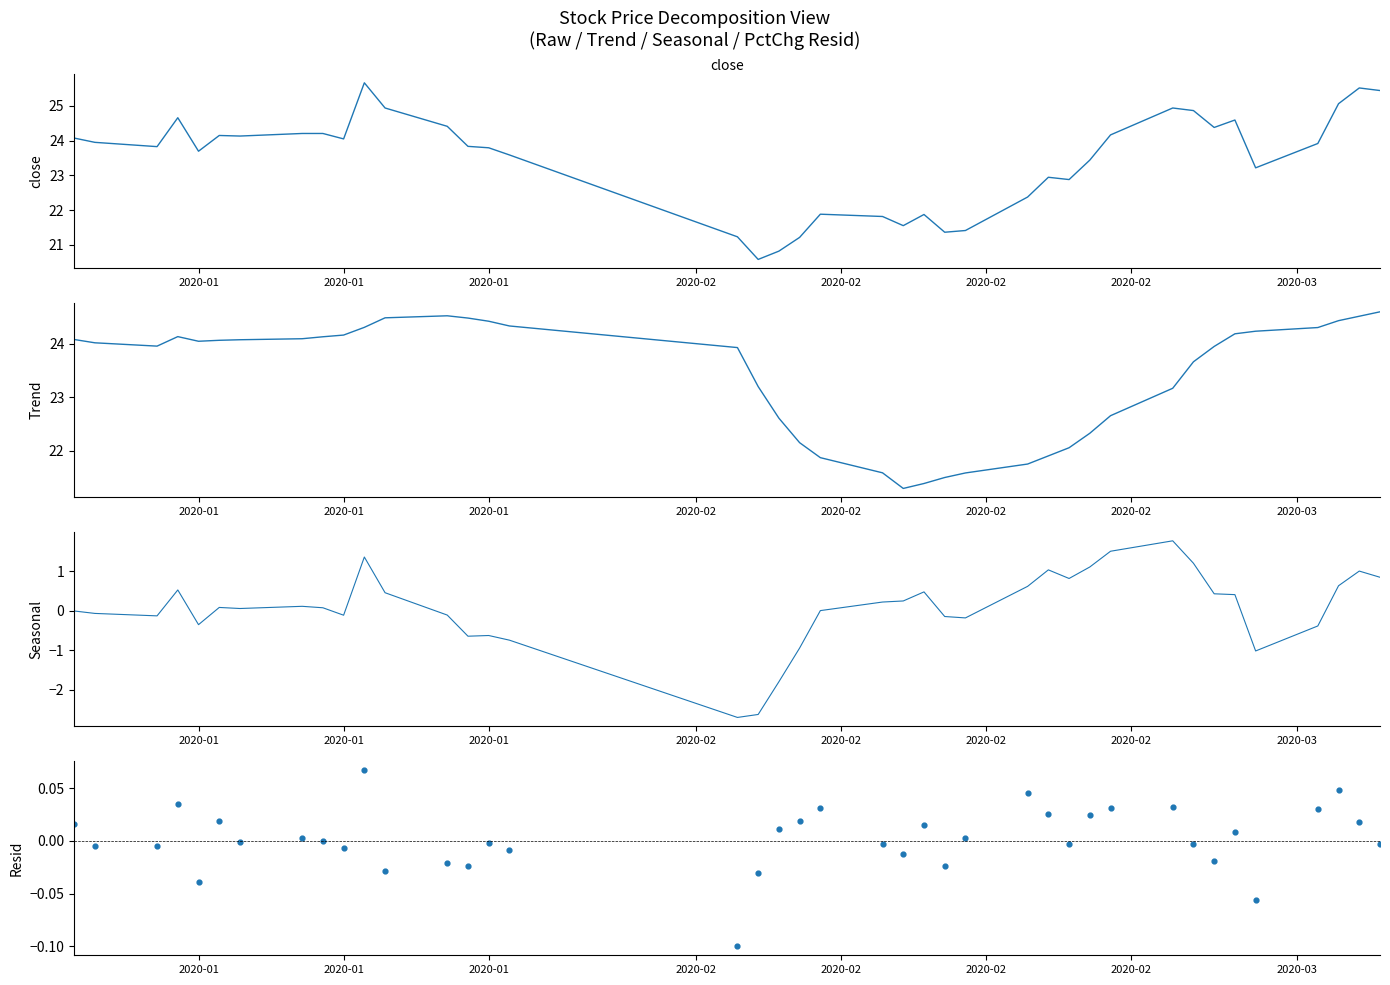

Which series has the largest Y range (max minus min)?

close